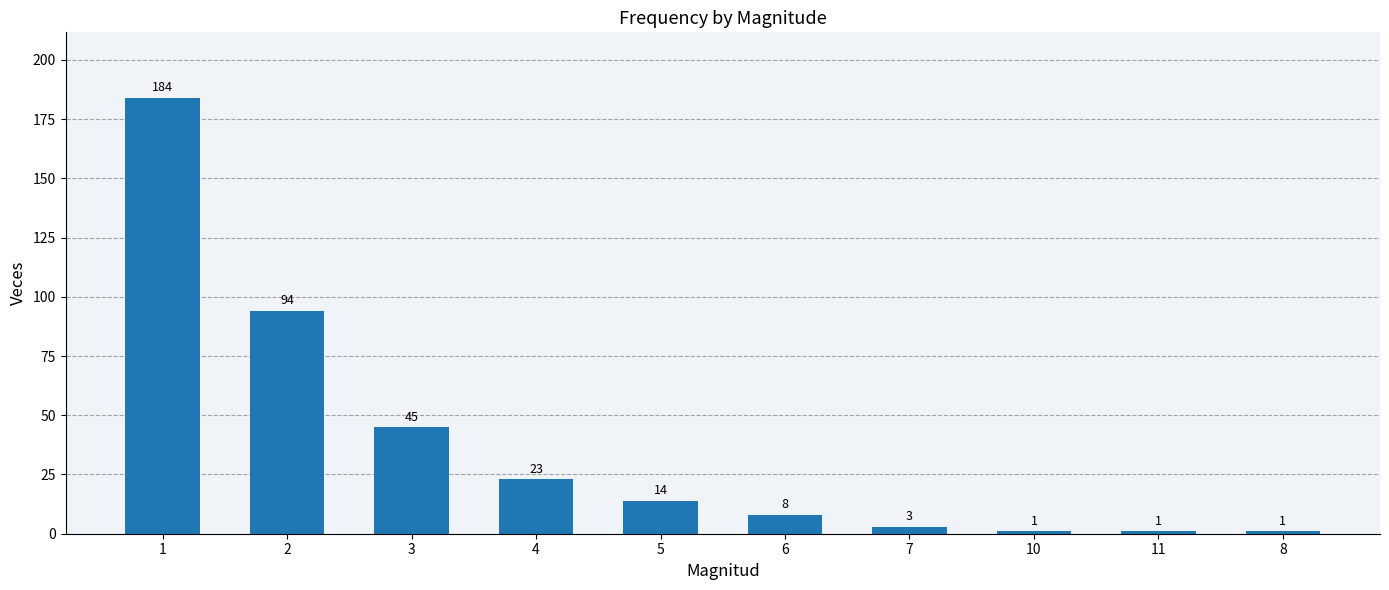

What position from the left is 10?

8